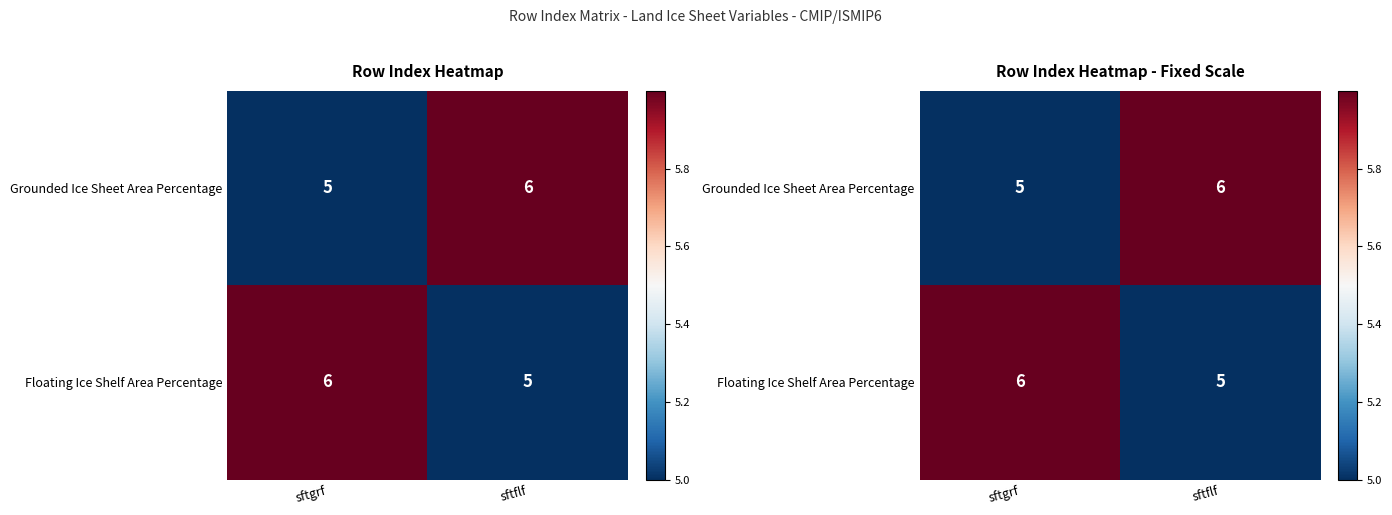

Rank the categories by Floating Ice Shelf Area Percentage value from lowest to highest.

sftflf, sftgrf